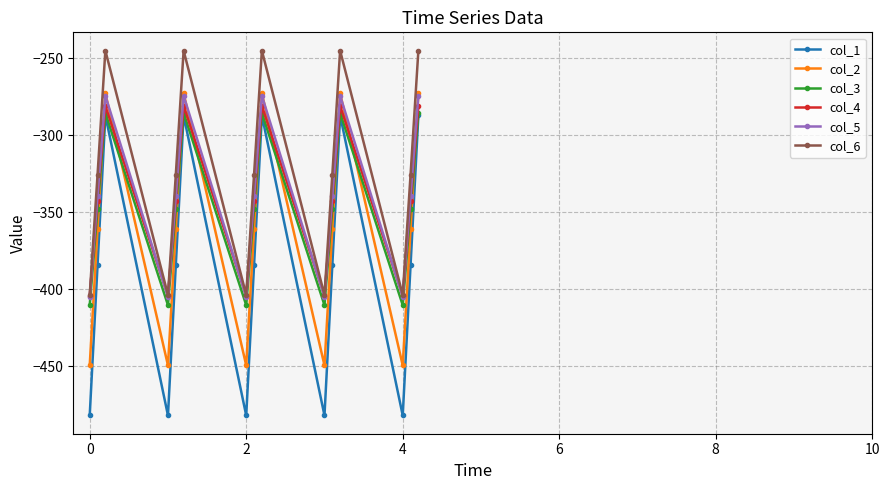

What is the value of the col_5 point at the 13th from the left?

-404.9